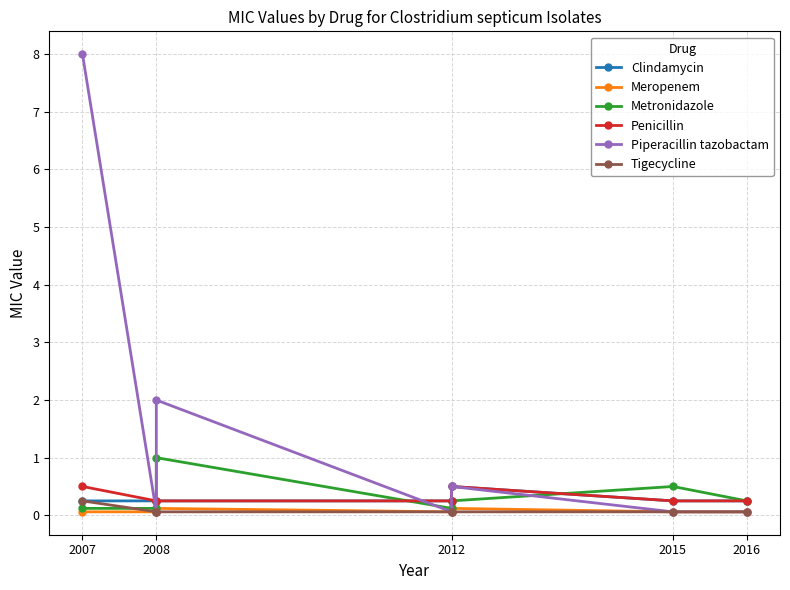

What is the average value of the Piperacillin tazobactam series?

1.5